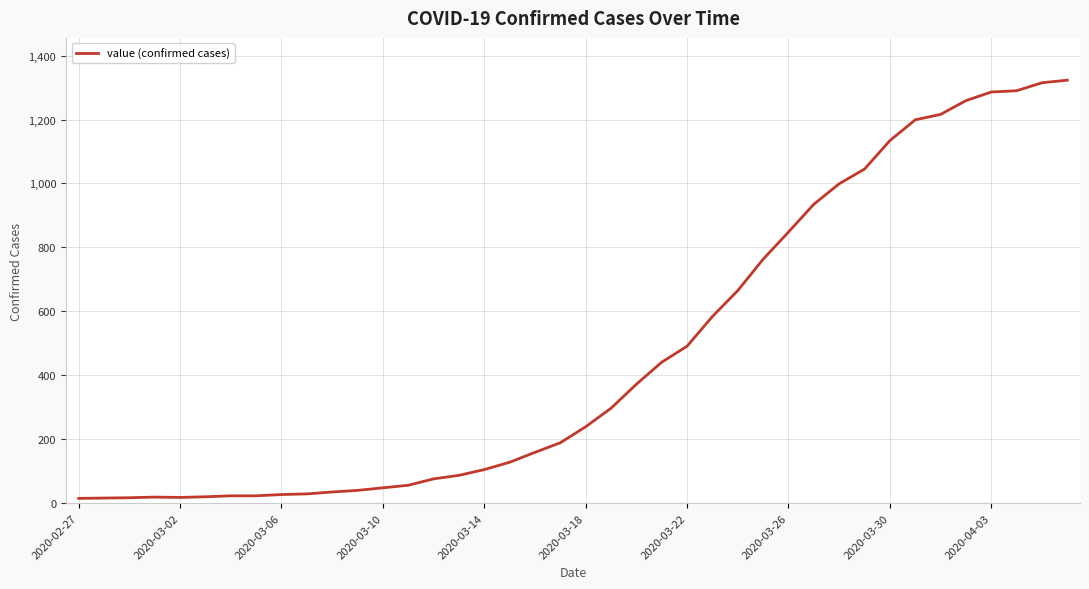

What is the greatest value displayed?

1323